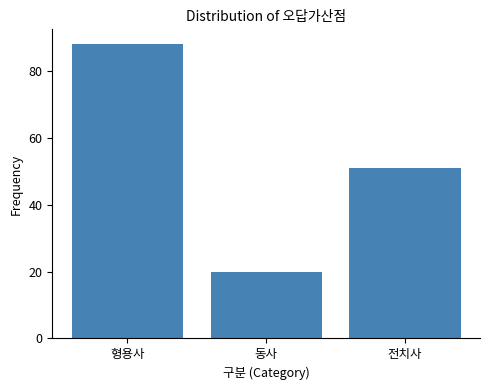

Reading left to right, what are all the values shown in this chart?

88	20	51